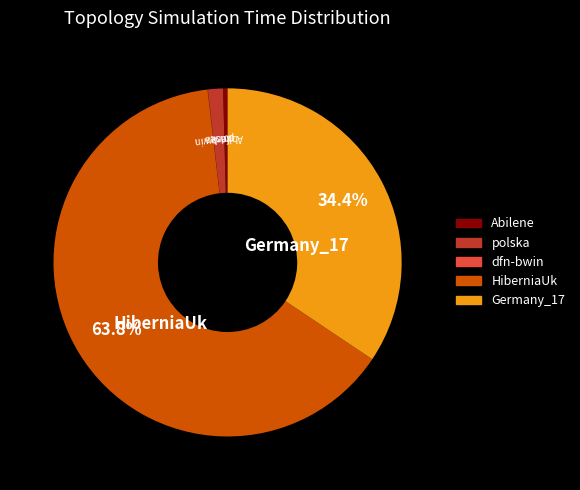

What percentage do Germany_17 and HiberniaUk together represent?

98.2%